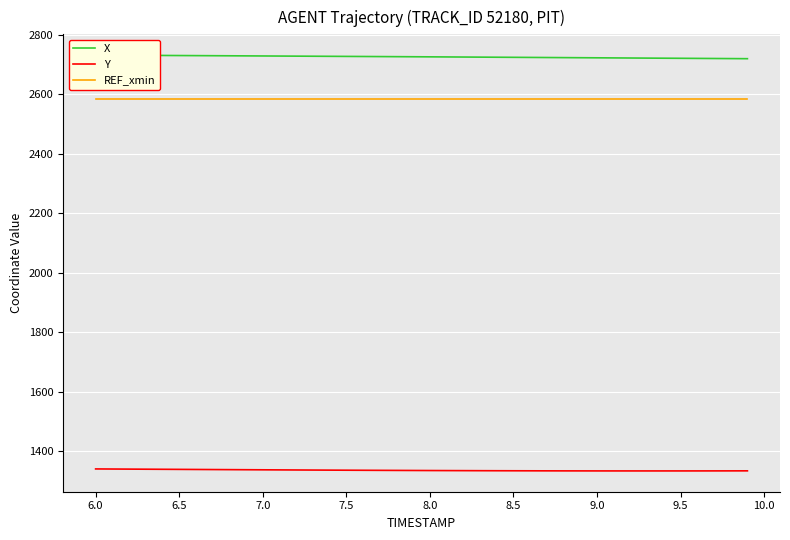

True or false: Y and REF_xmin intersect in this chart.

False